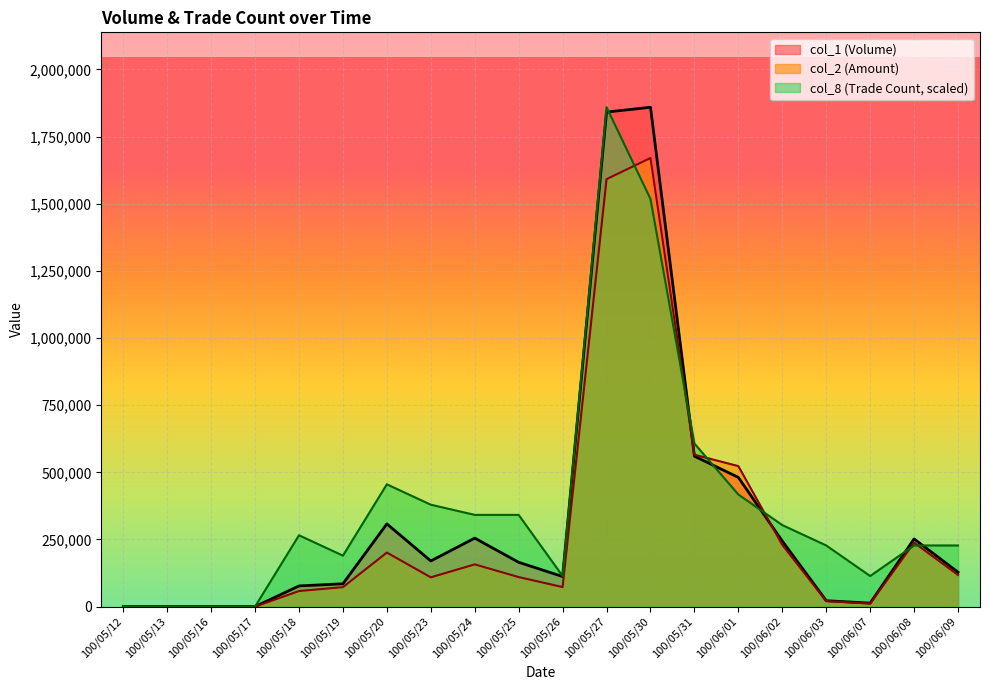

Rank the series by their maximum value, from highest to lowest.

col_1 (Volume), col_8 (Trade Count, scaled), col_2 (Amount)